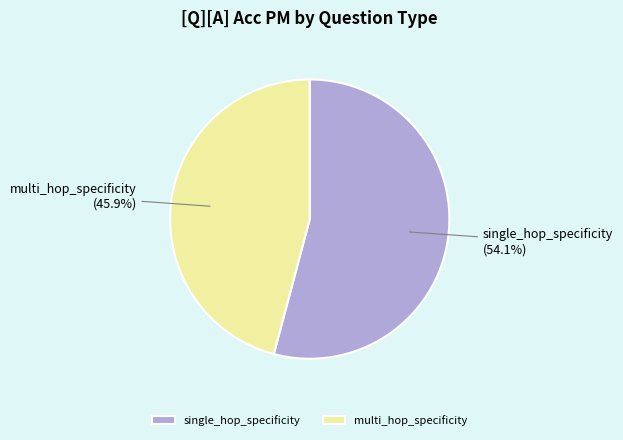

Do multi_hop_specificity and single_hop_specificity together represent more than half of the pie?

Yes